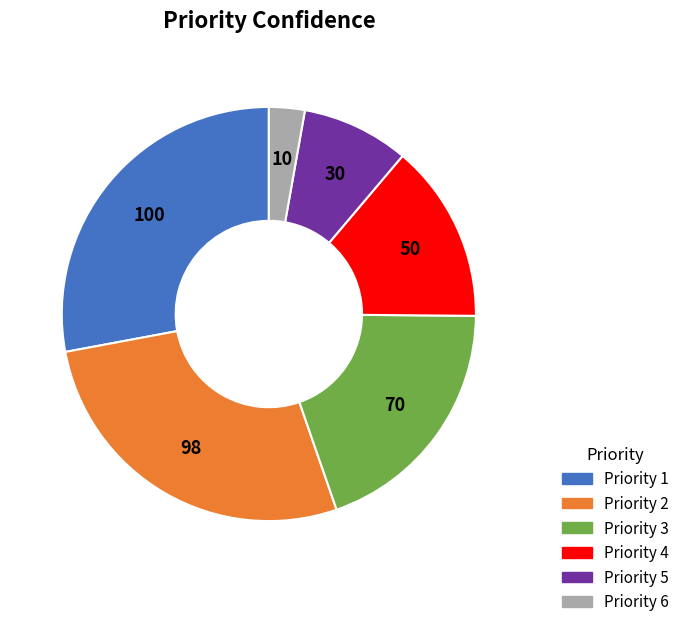

How many segments does this pie chart have?

6